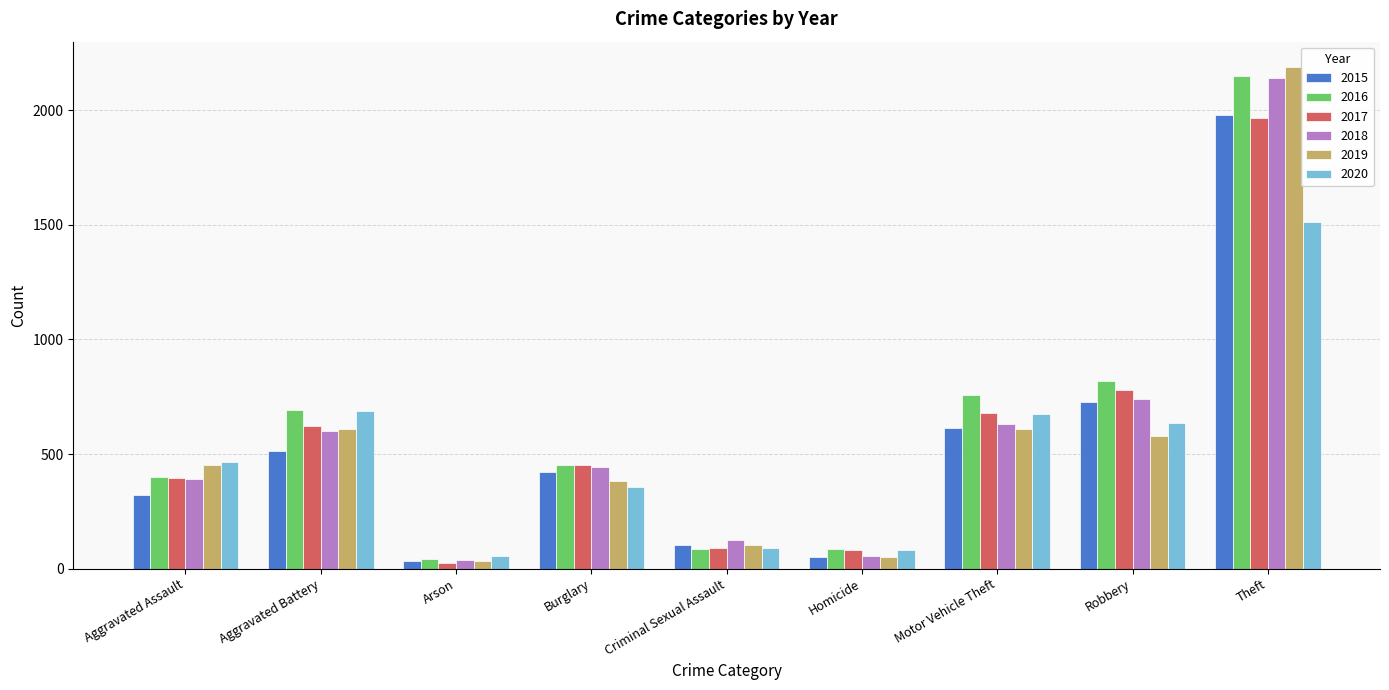

What is the value of the 2017 bar at the 4th from the left?

453